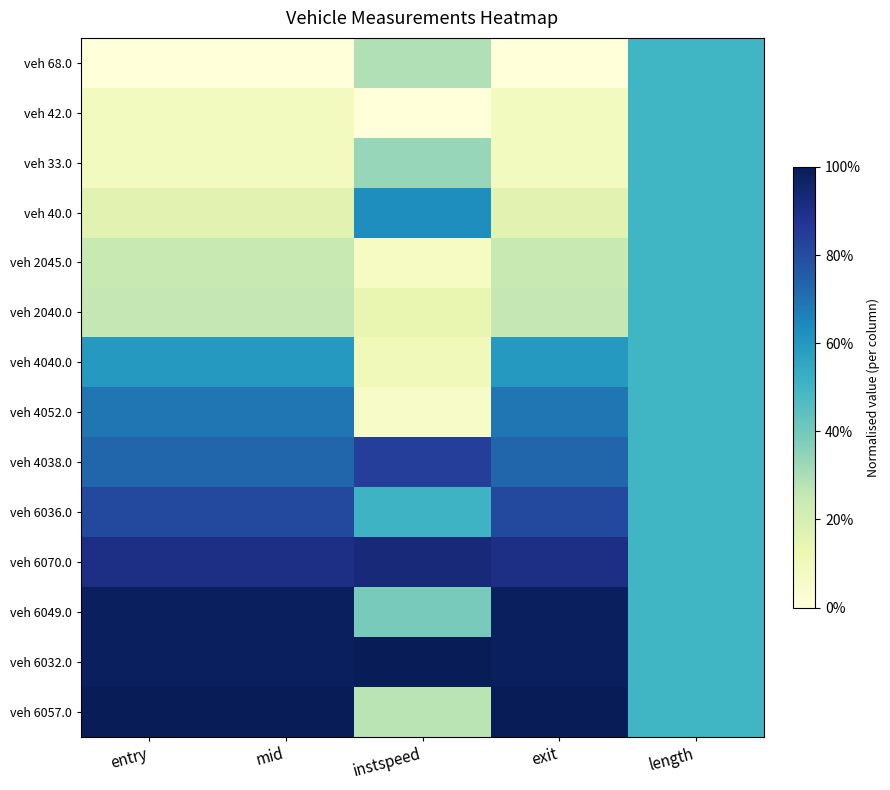

Which series has the widest spread of values?

veh 6057.0